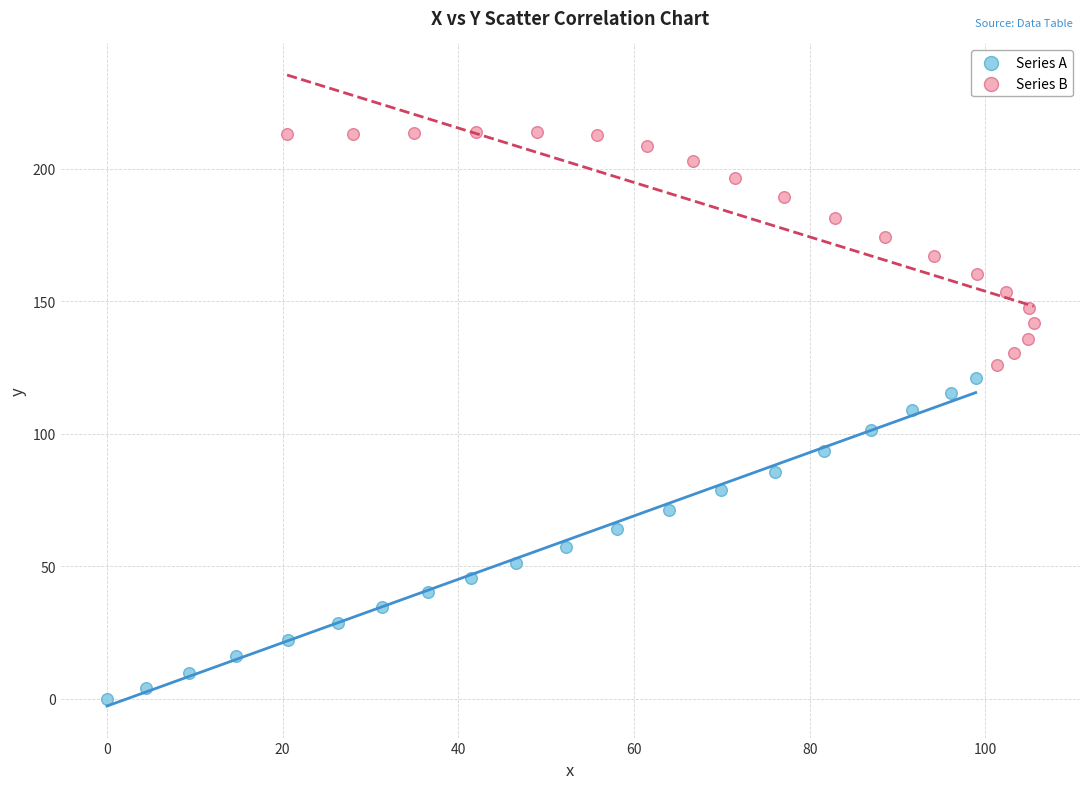

Which series contains the lowest Y value?

Series A